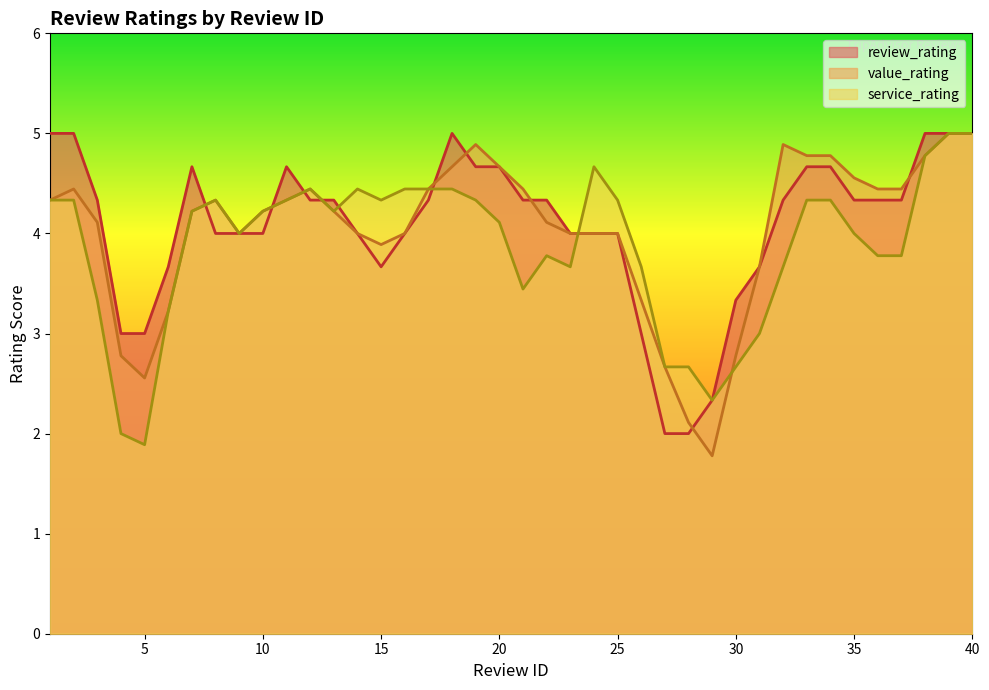

What is the smallest value displayed?

1.8